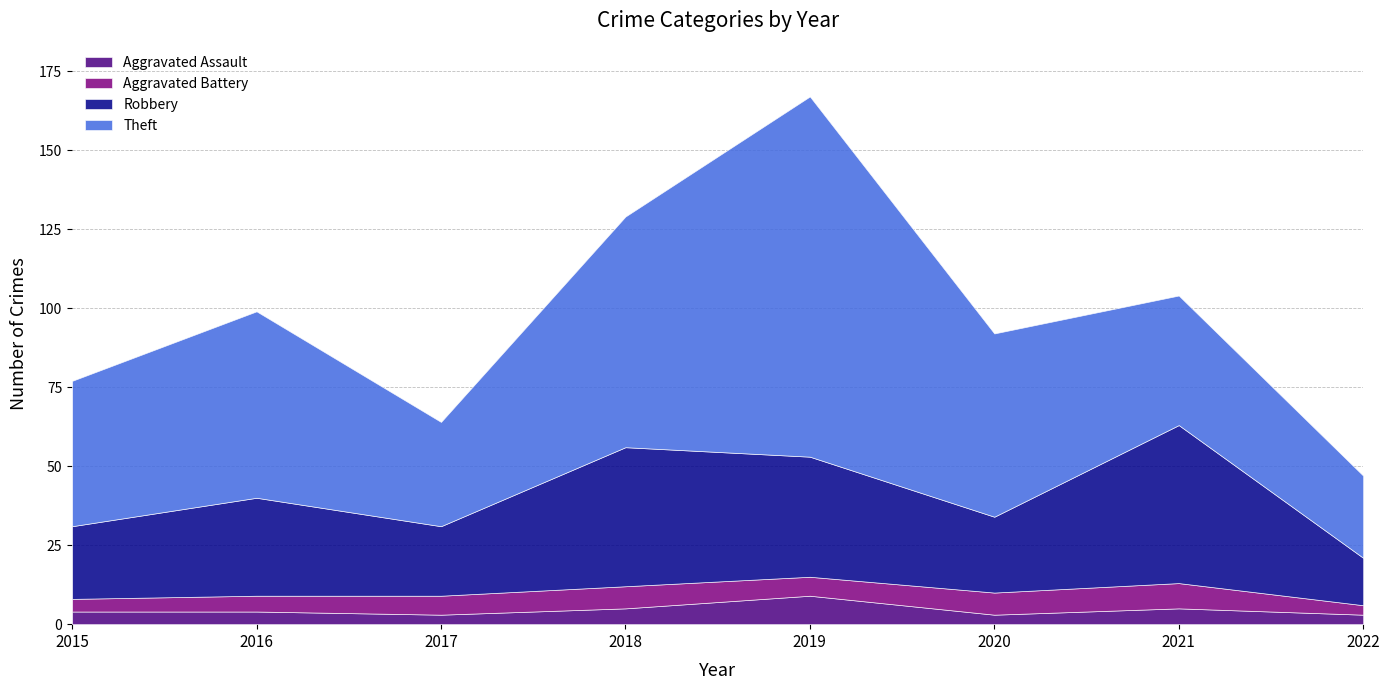

Which series has the largest range (max minus min)?

Theft